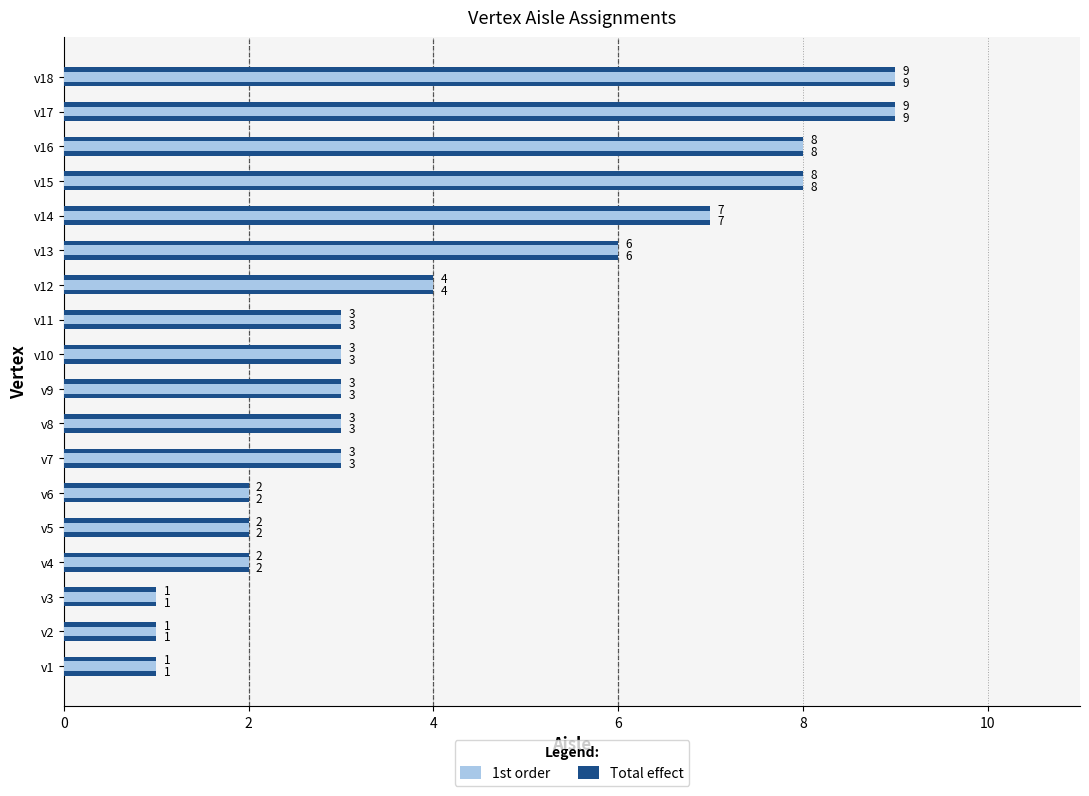

Is the value of 1st order at v10 greater than the value of Total effect at v15?

No